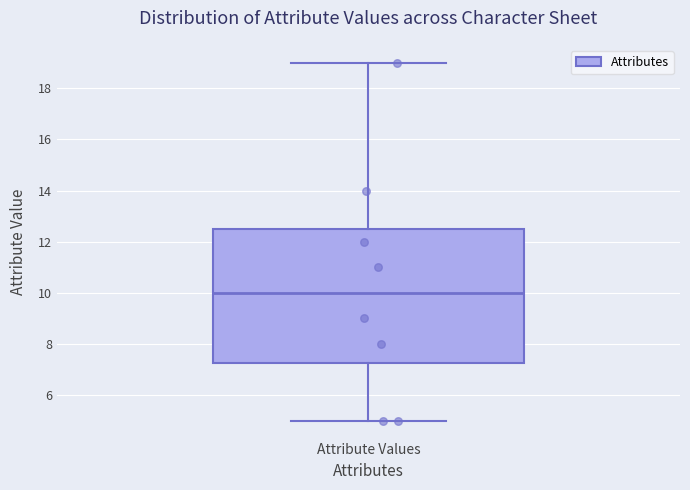

Read this box plot against the y-axis: the position of the median line, the range covered by the box, and the ends of both whiskers. The values are not printed on the chart, so give them approximately, as read against the axis.

median 10.0, box 7.2 to 12.6, whiskers 5.0 to 19.0